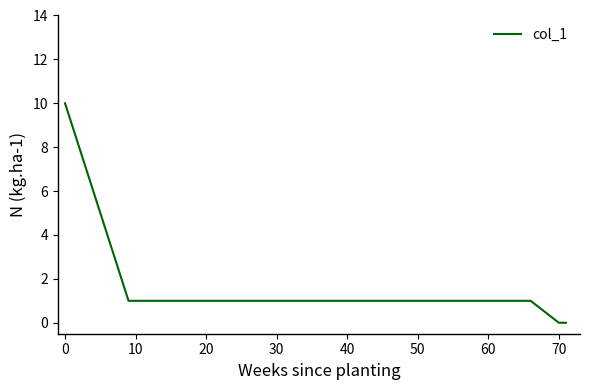

What is the maximum value shown in the chart?

10